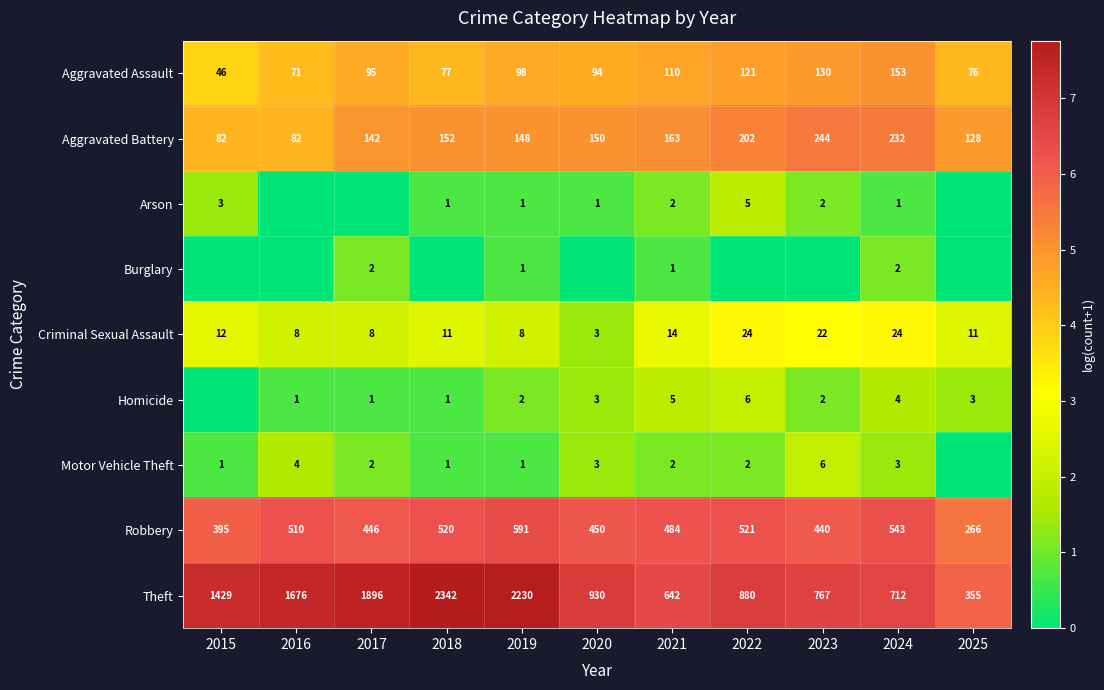

The value of Aggravated Battery at 2022 is 202. True or false?

True